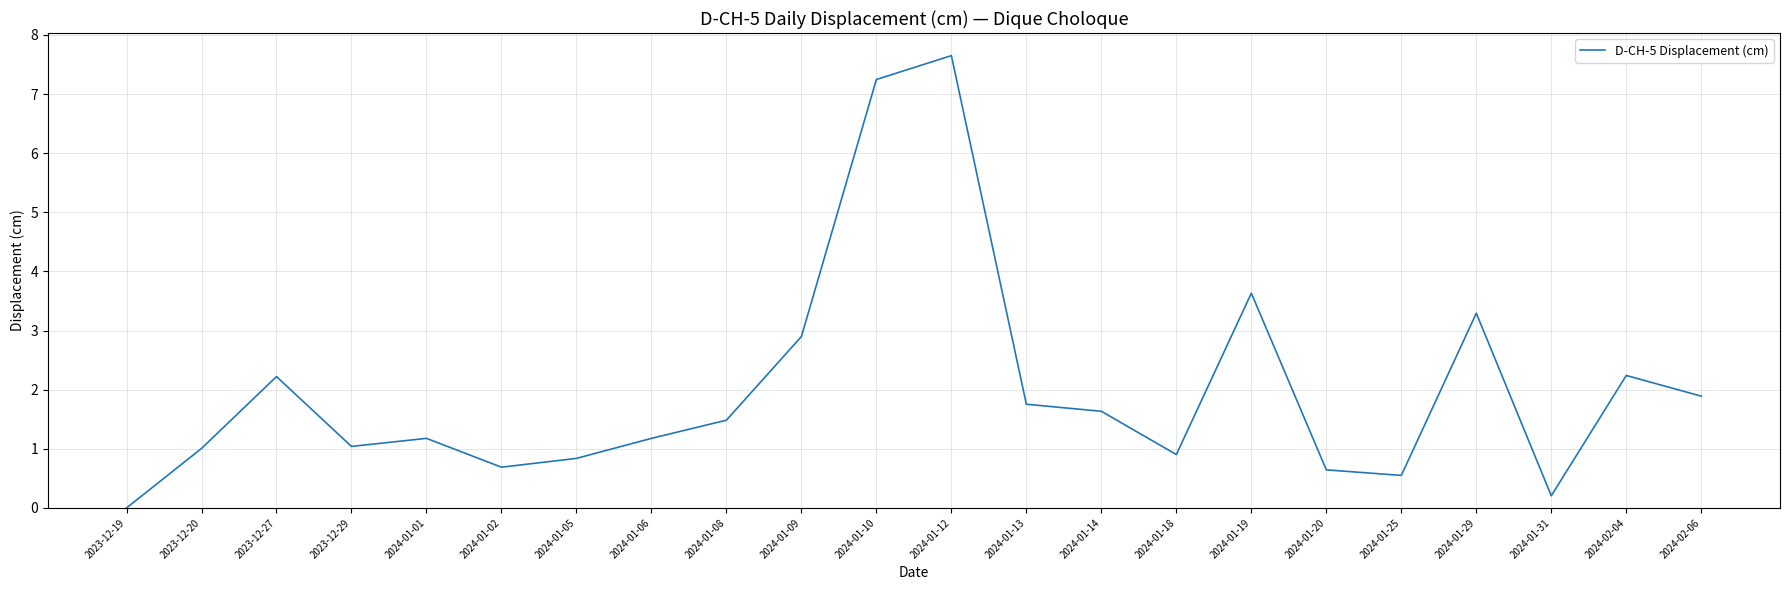

How many lines are shown in the chart?

1